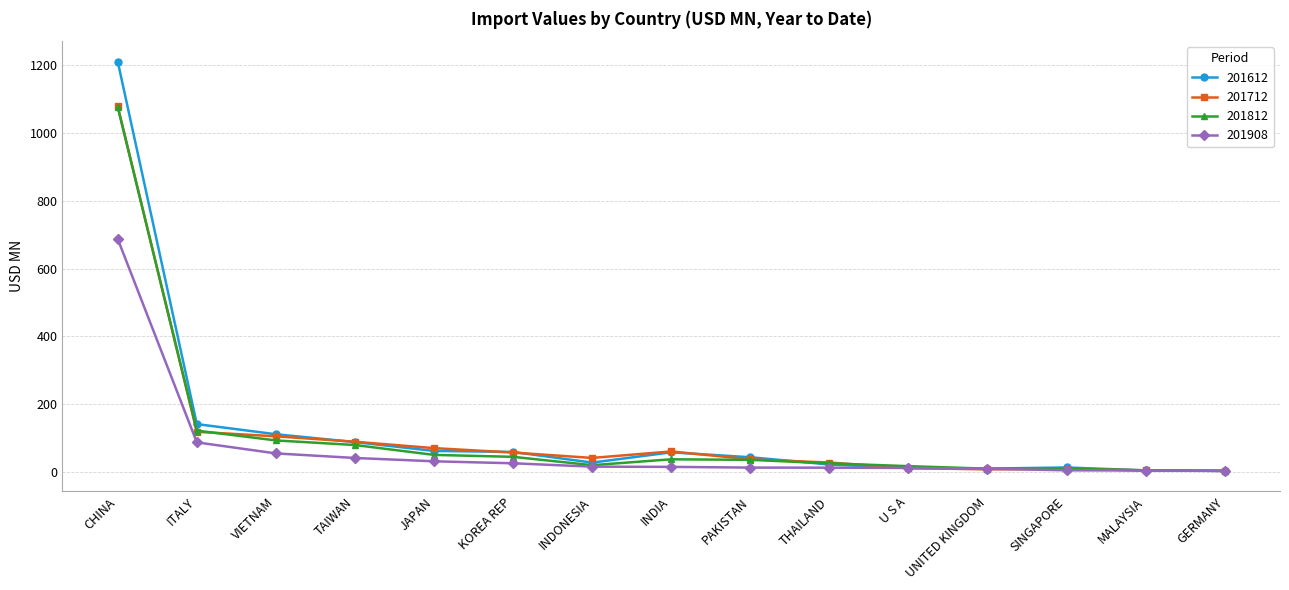

Is the value of 201908 at CHINA greater than the value of 201812 at UNITED KINGDOM?

Yes